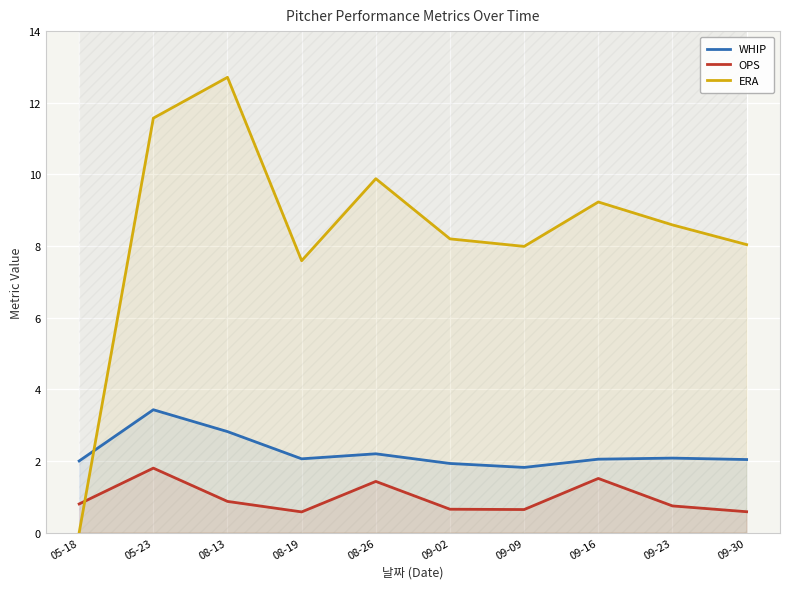

Which category has the lowest value across all series?

05-18